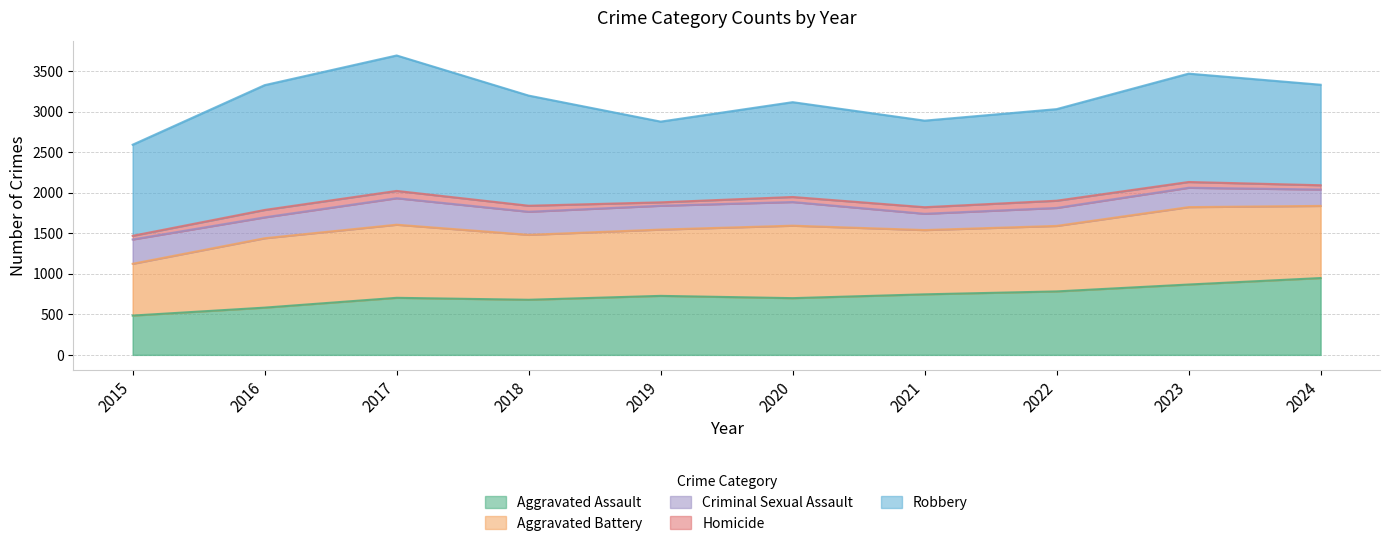

True or false: Aggravated Assault has a value of 680 at 2018.

True